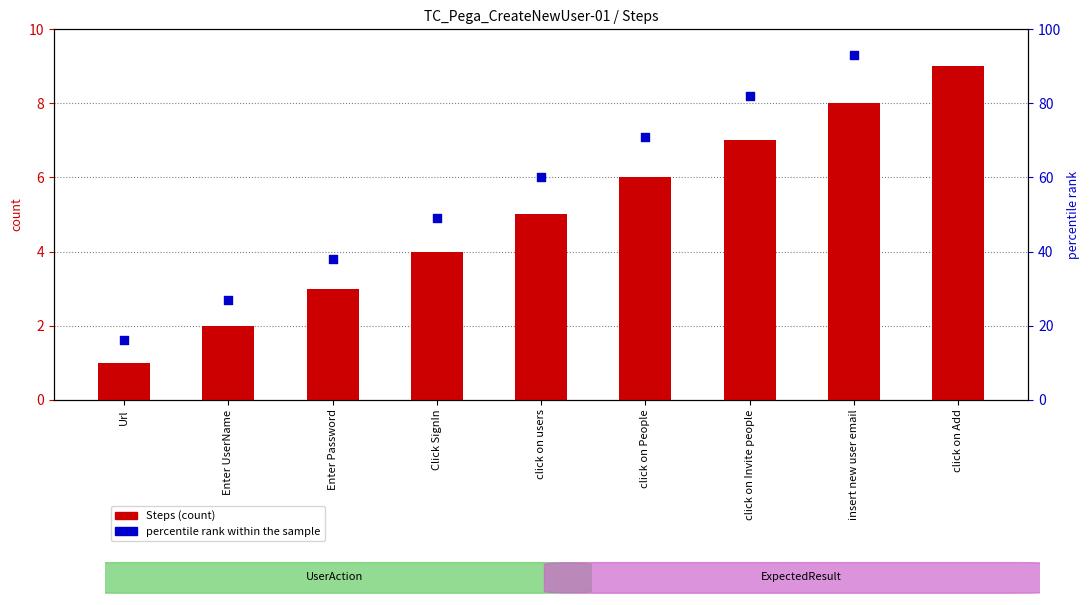

Is the value of Steps at click on Invite people greater than the value of percentile rank within the sample at click on Add?

No